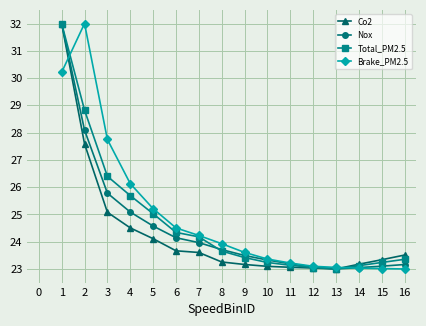

Is it true that Co2 equals 32.0 at 1?

True